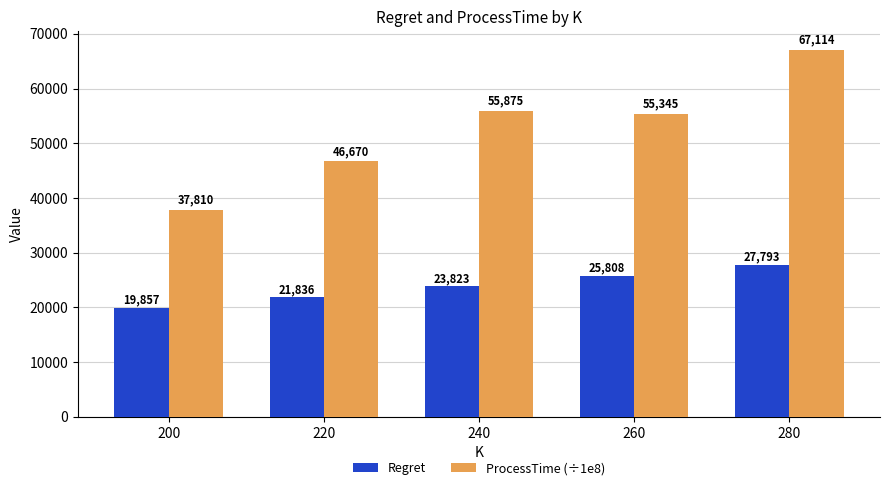

What is the approximate value of ProcessTime (÷1e8) at 240?

55875.4